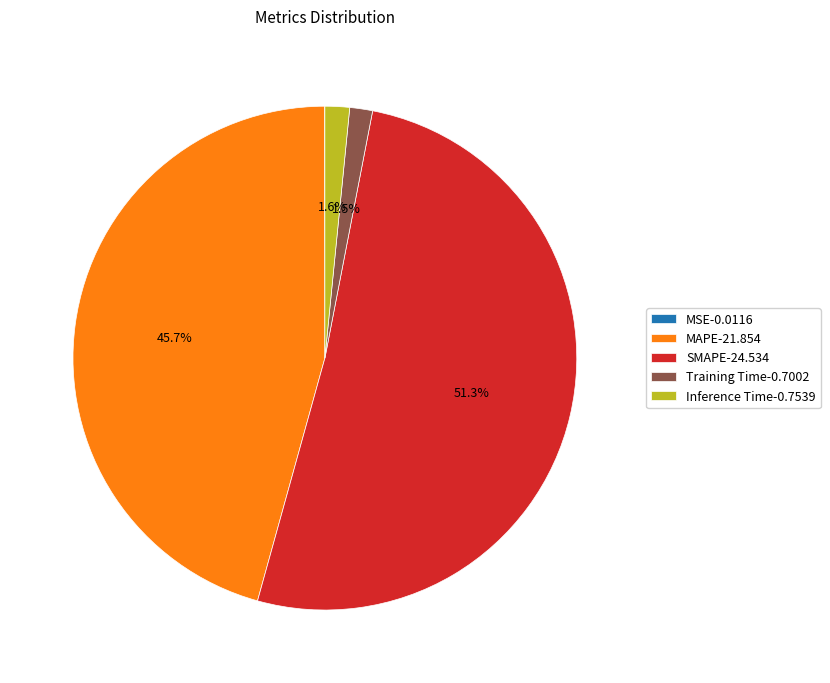

Which has a higher value, SMAPE-24.534 or Inference Time-0.7539?

SMAPE-24.534